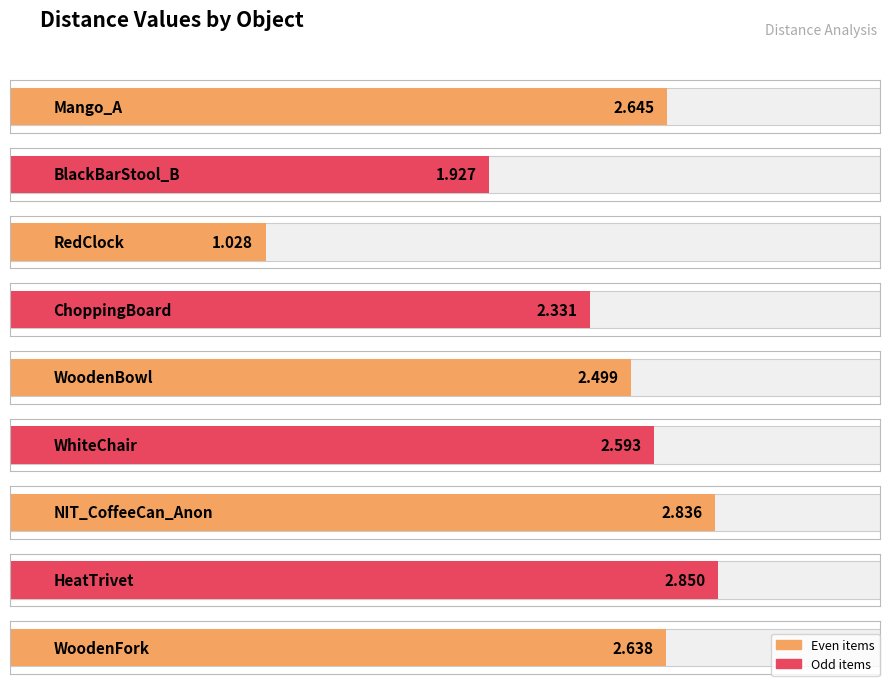

Reading left to right, transcribe all the data shown in this chart.

Mango_A=2.6	BlackBarStool_B=1.9	RedClock=1.0	ChoppingBoard=2.3	WoodenBowl=2.5	WhiteChair=2.6	NIT_CoffeeCan_Anon=2.8	HeatTrivet=2.9	WoodenFork=2.6